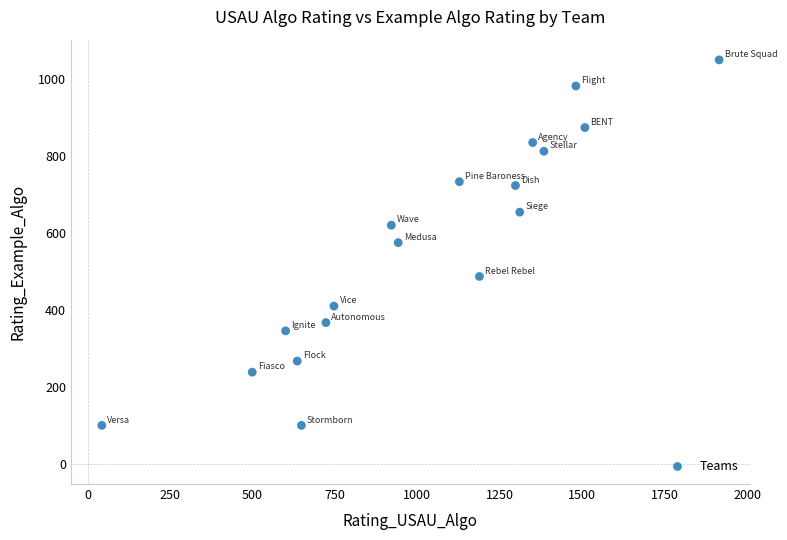

What is the range of X values (max minus min)?

1872.6